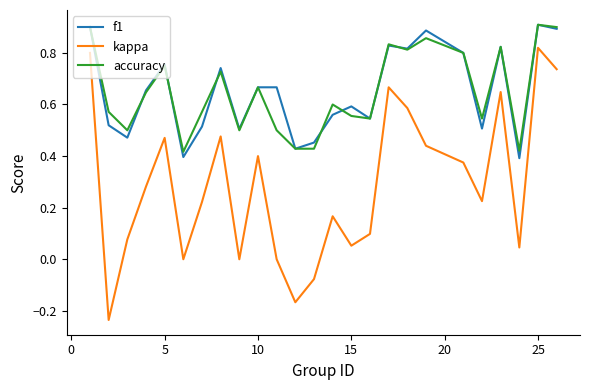

What are all the series names shown in the legend?

f1, kappa, accuracy